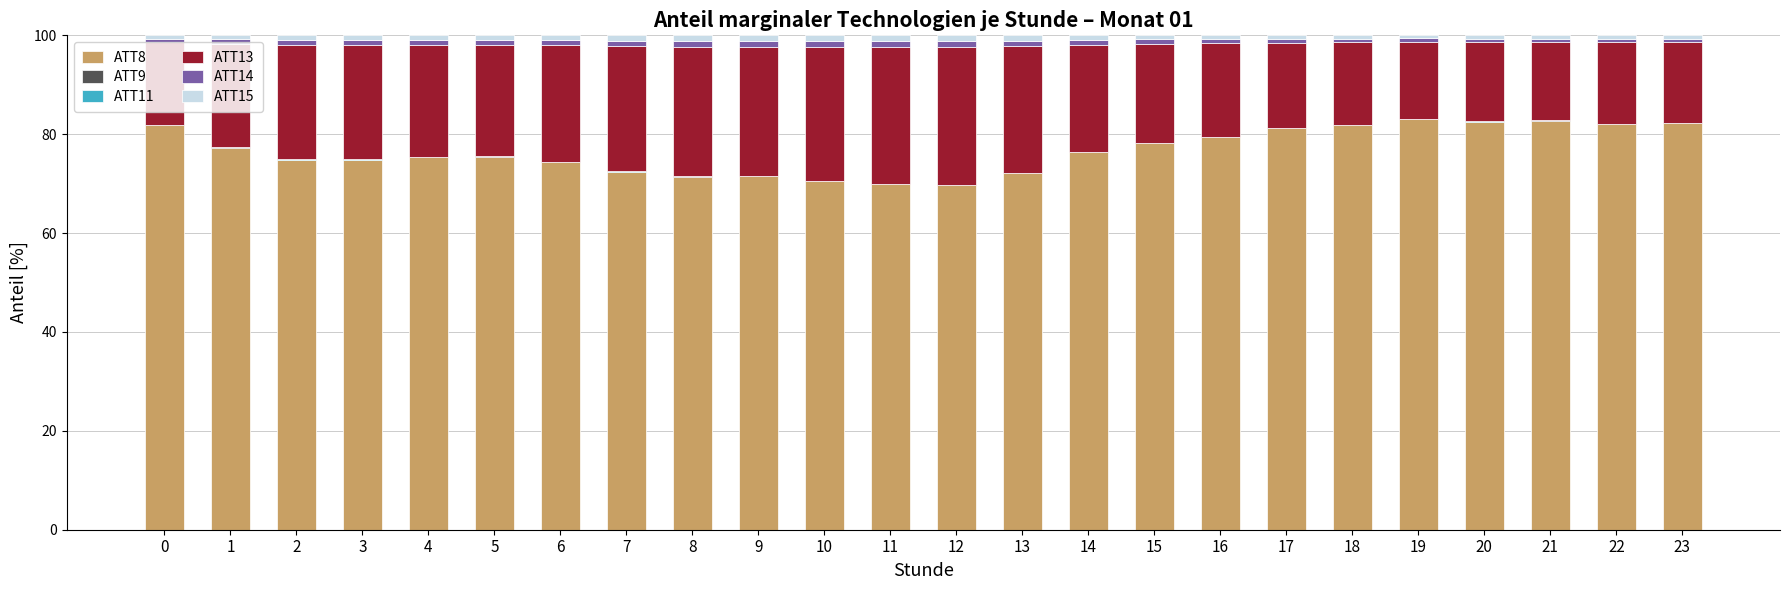

Does the chart contain stacked bars?

Yes